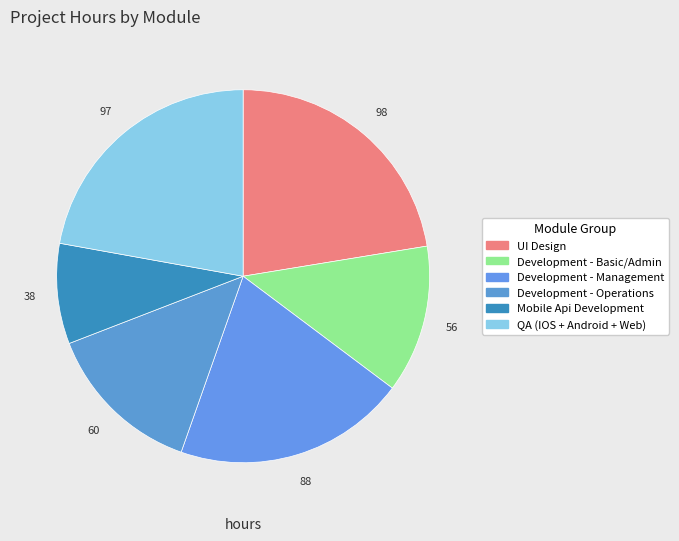

How many slices are in this pie chart?

6